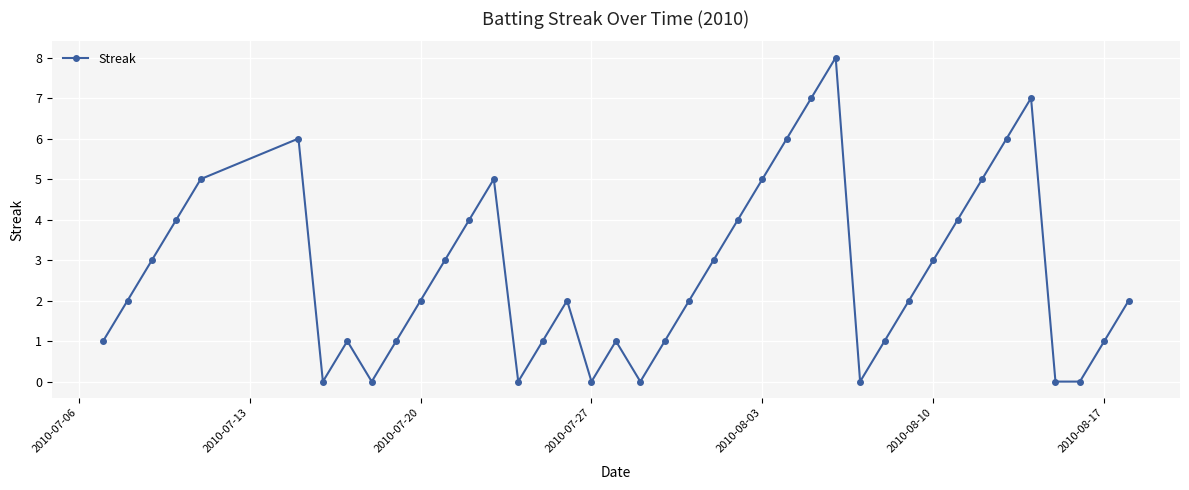

How many categories are shown in the chart?

40